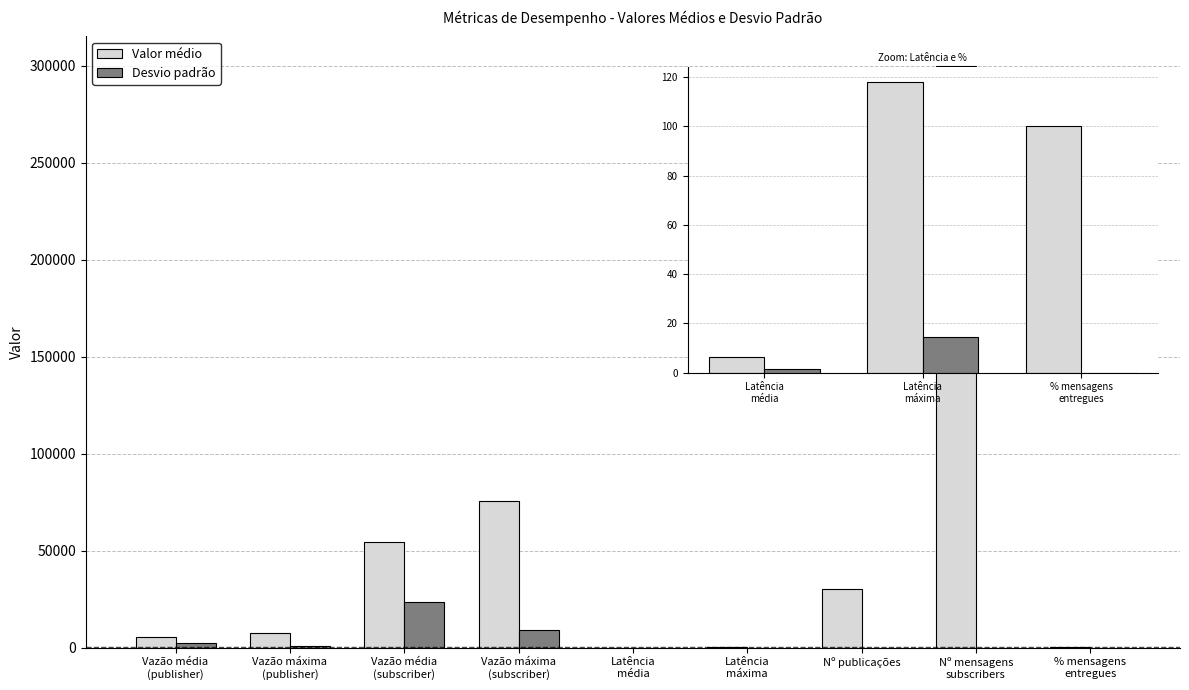

What is the approximate value of Desvio padrão at Vazão máxima
(publisher)?

895.1